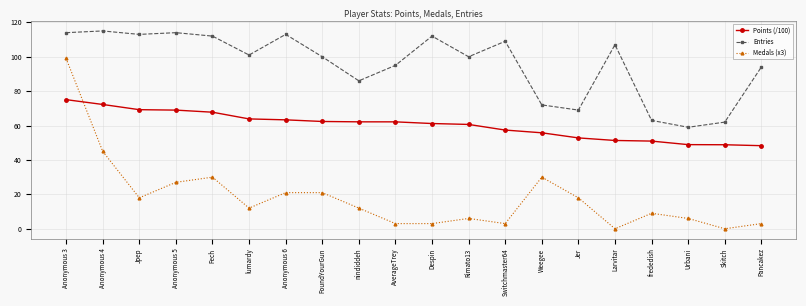

True or false: Medals (x3) and Points (/100) intersect in this chart.

True